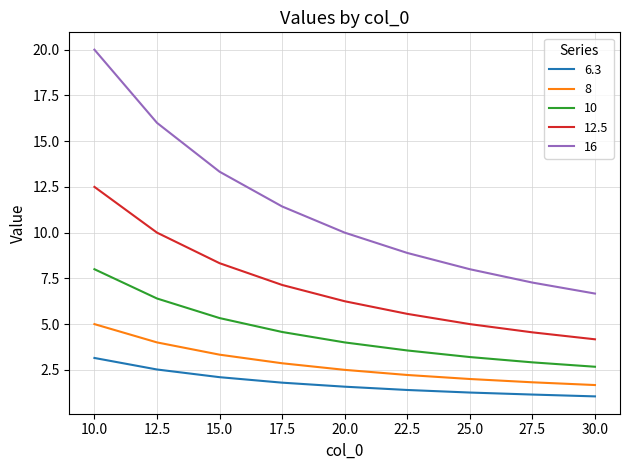

Rank the series at 22.5 from highest to lowest value.

16, 12.5, 10, 8, 6.3